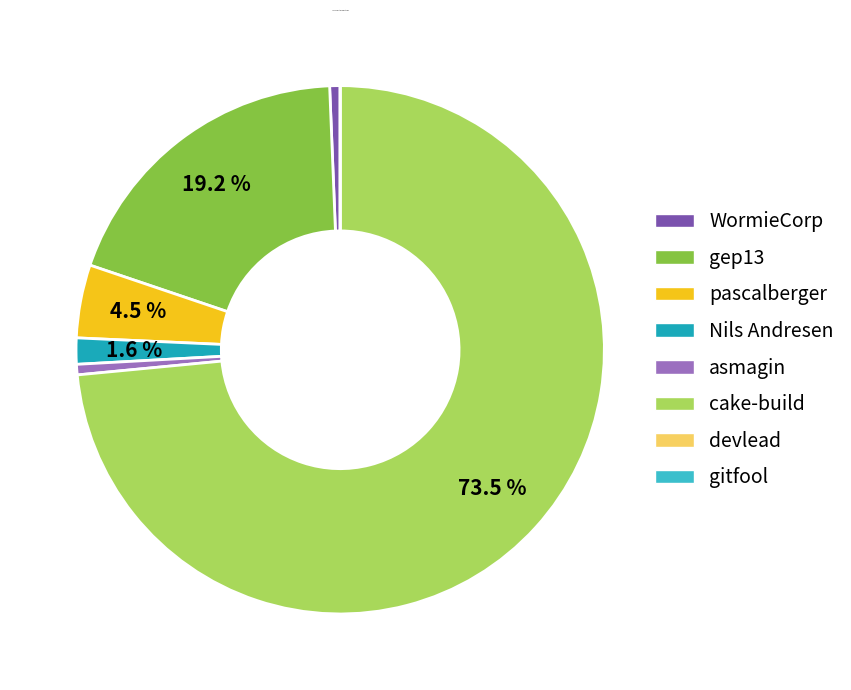

Which has a higher value, gep13 or WormieCorp?

gep13